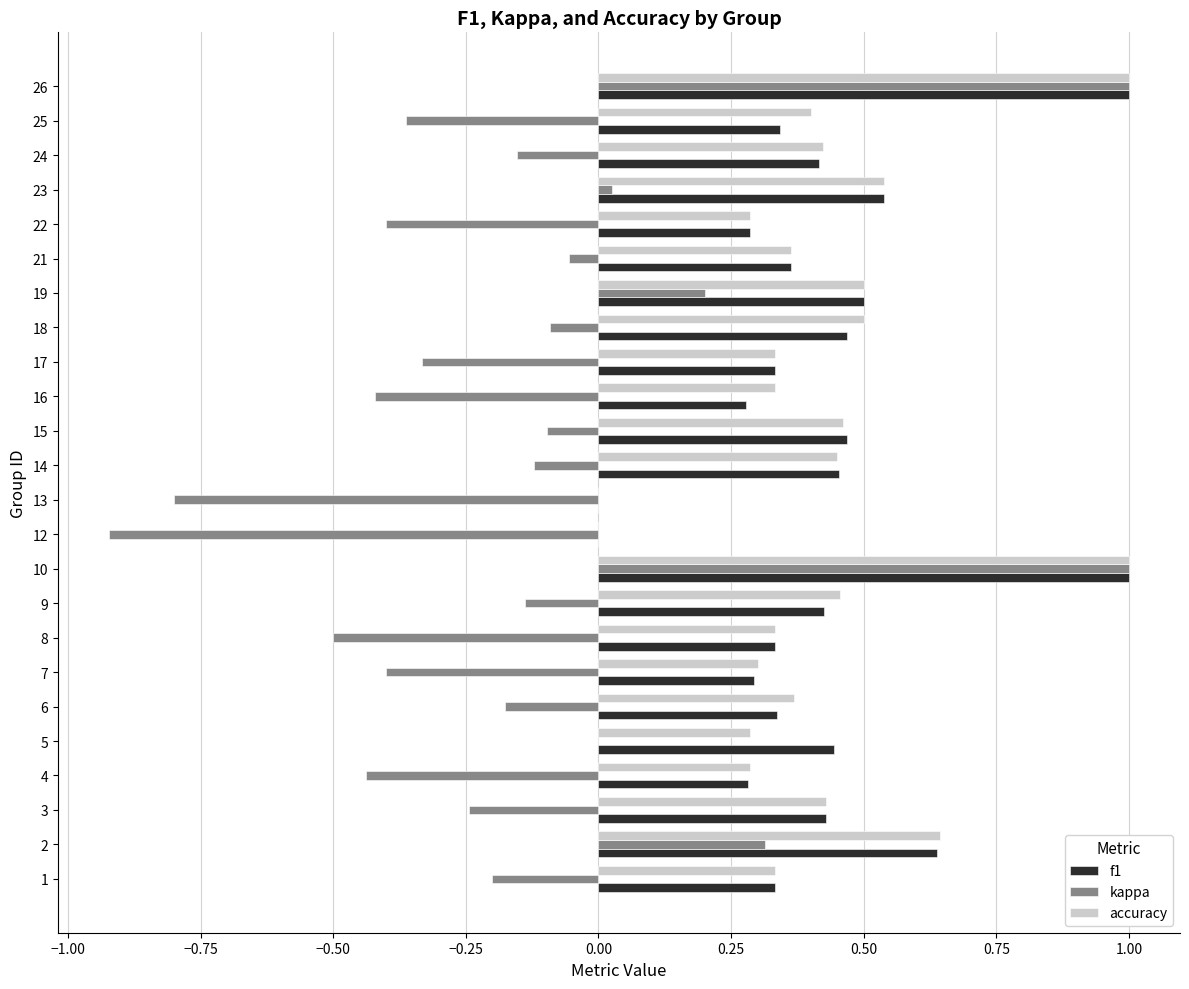

Which series changed the most between 9 and 23?

kappa